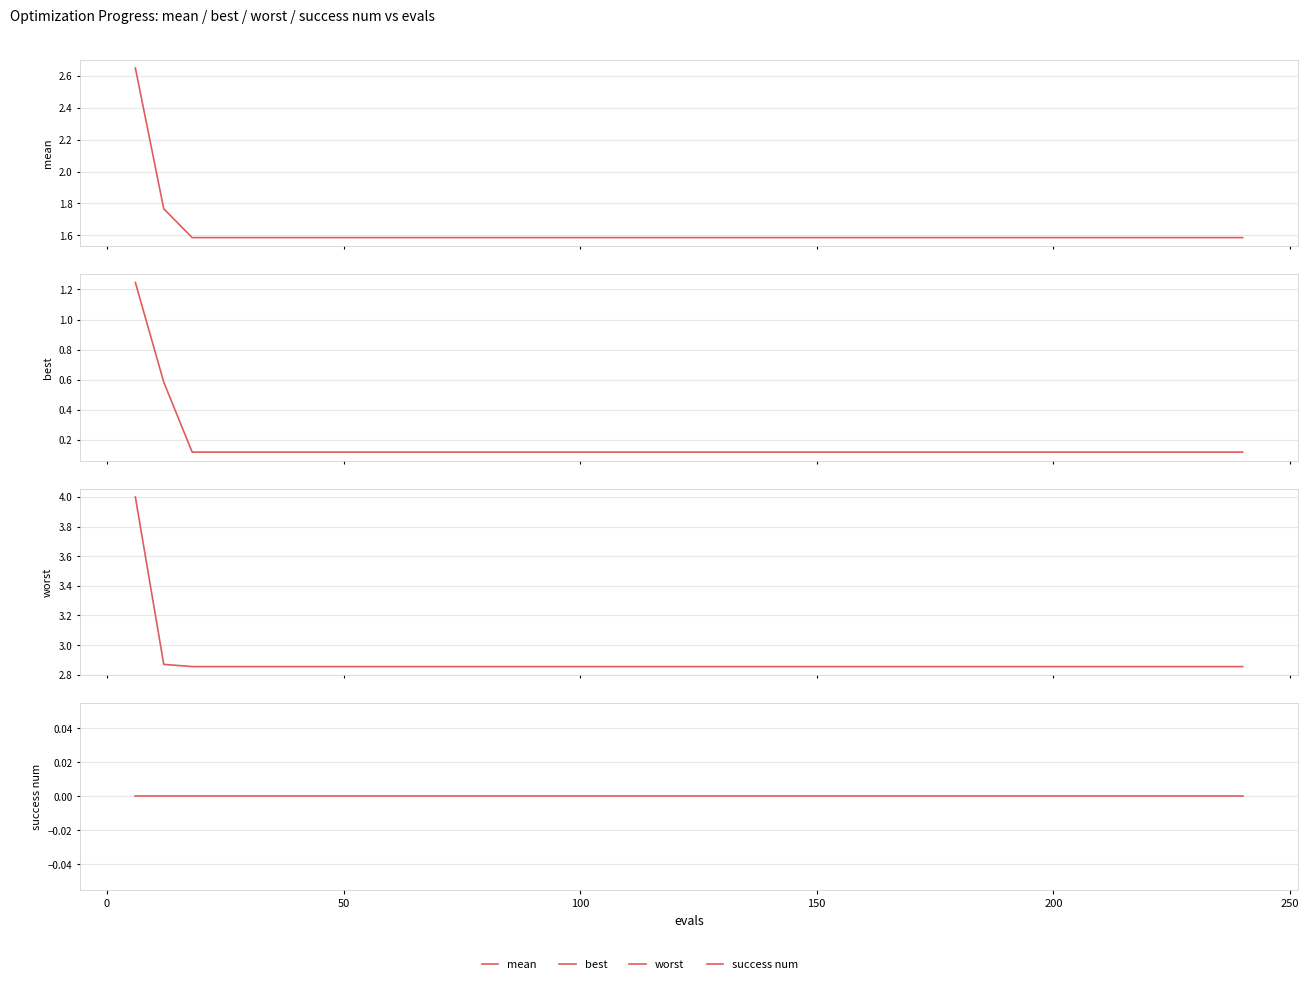

True or false: worst and mean cross at least once.

False